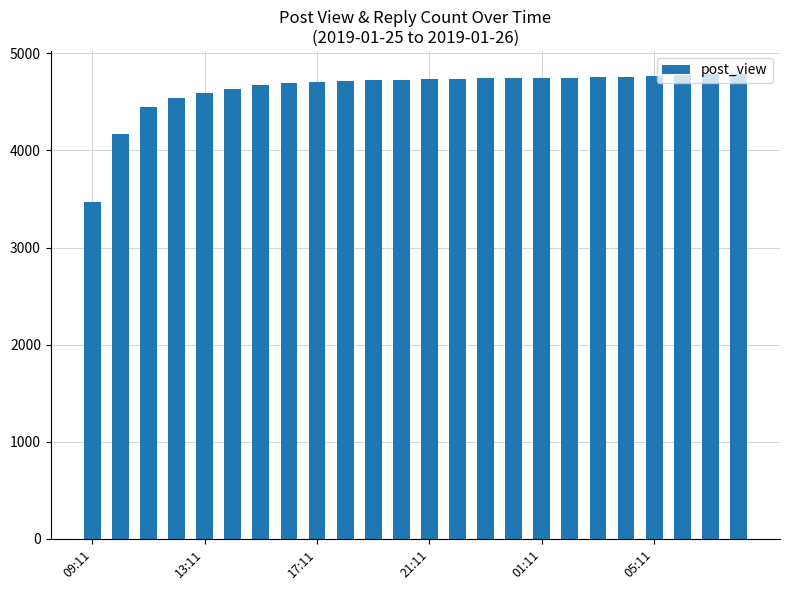

What is the maximum value shown in the chart?

4785